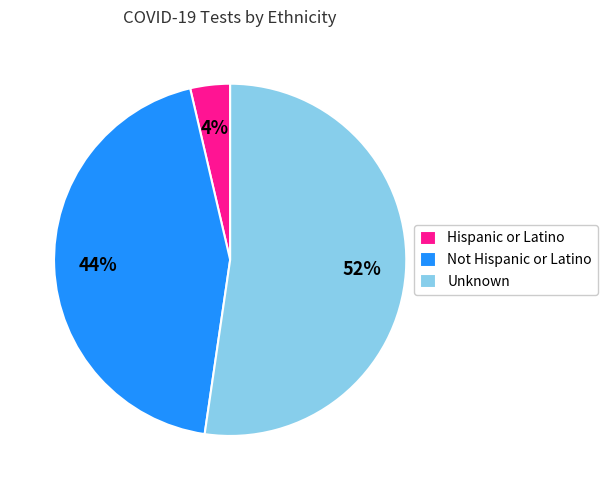

What is the largest slice in the pie chart?

Unknown